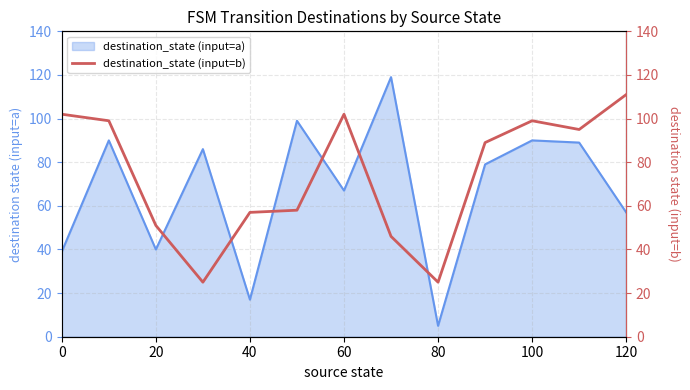

The destination_state (input=a) series shows 40 at 20. True or false?

True